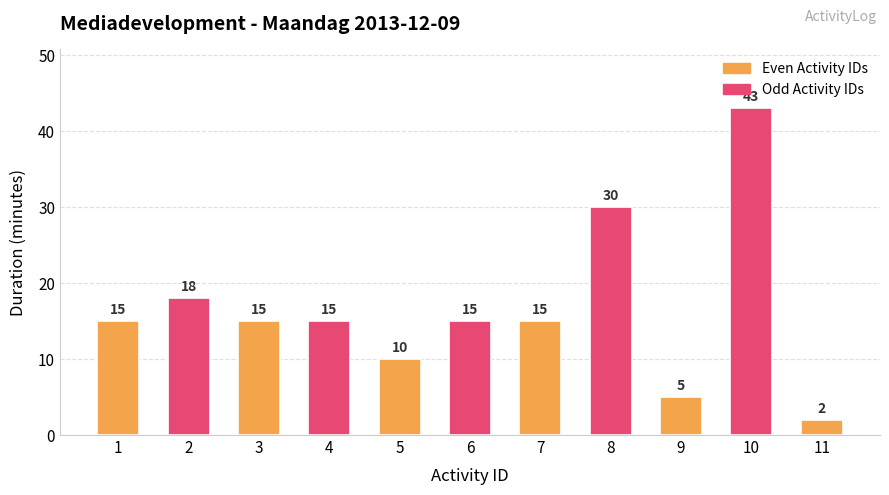

What is the greatest value displayed?

43